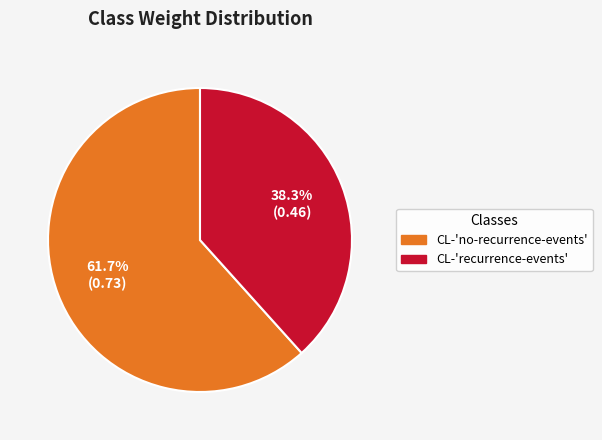

To the nearest percent, what is the average slice percentage?

50%